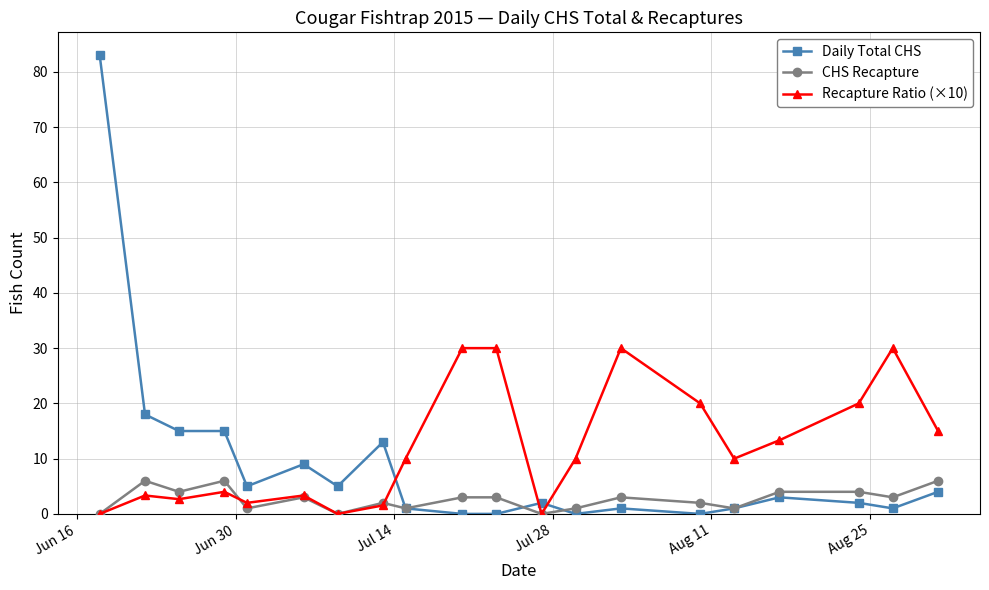

Which series has the largest range (max minus min)?

Daily Total CHS